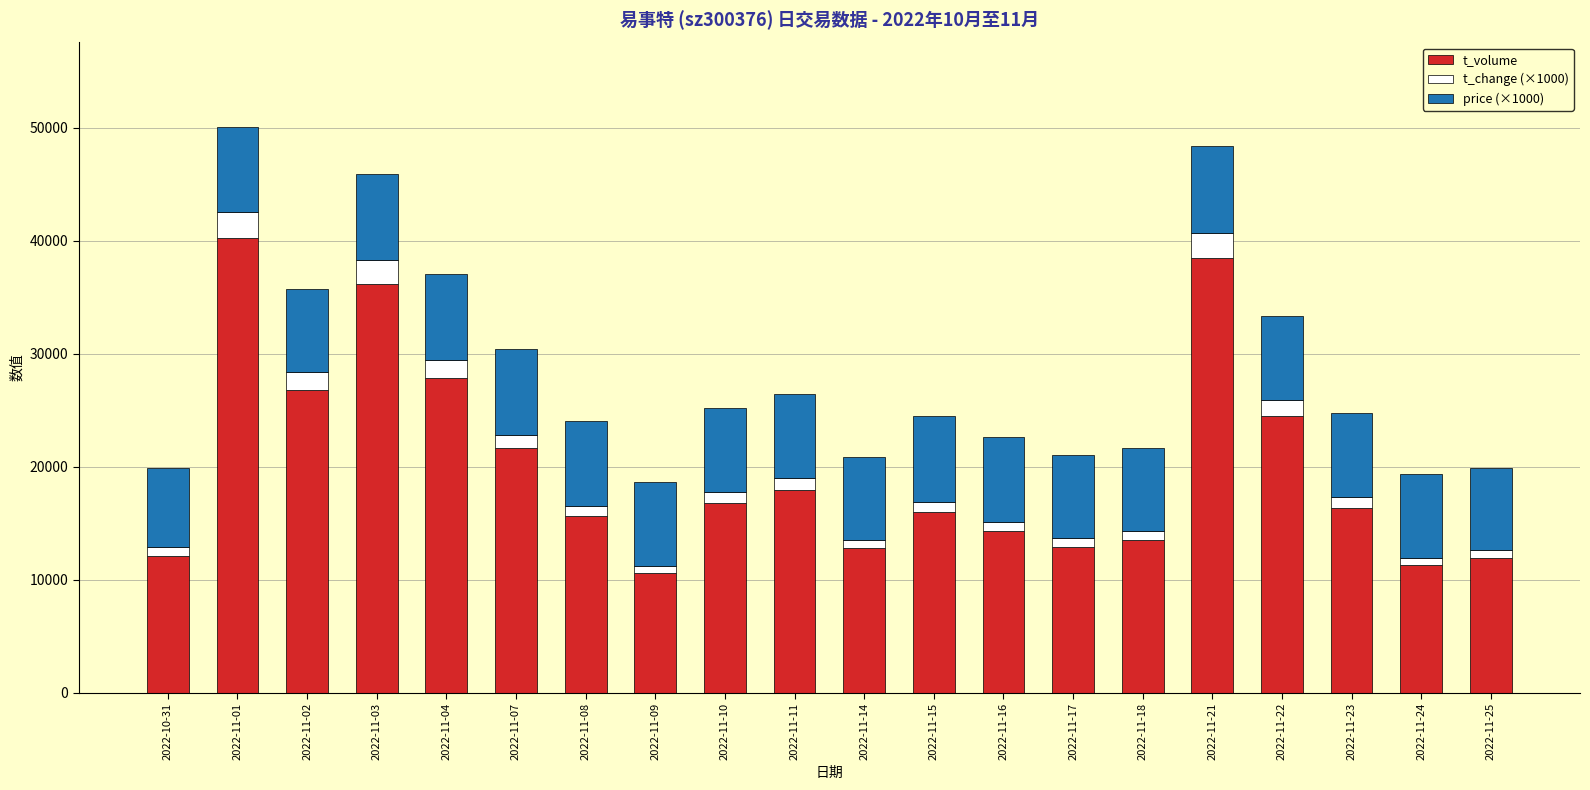

Where is t_volume nearest to the value 25400?

2022-11-22